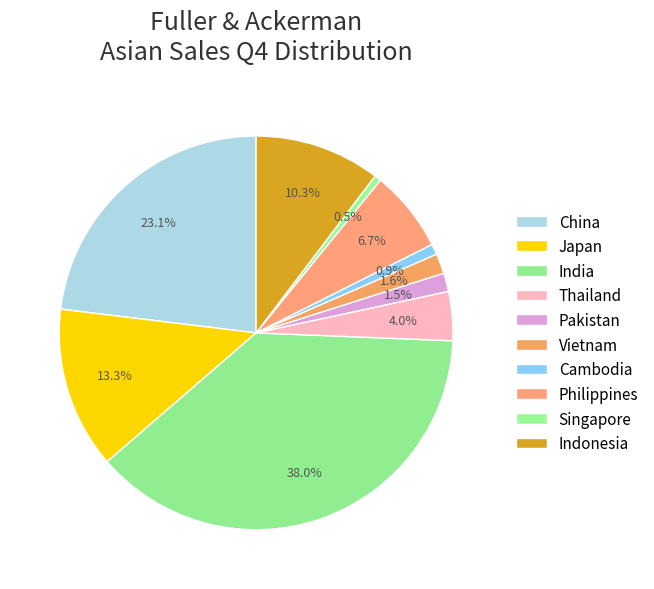

Is there any slice that represents more than half of the pie?

No